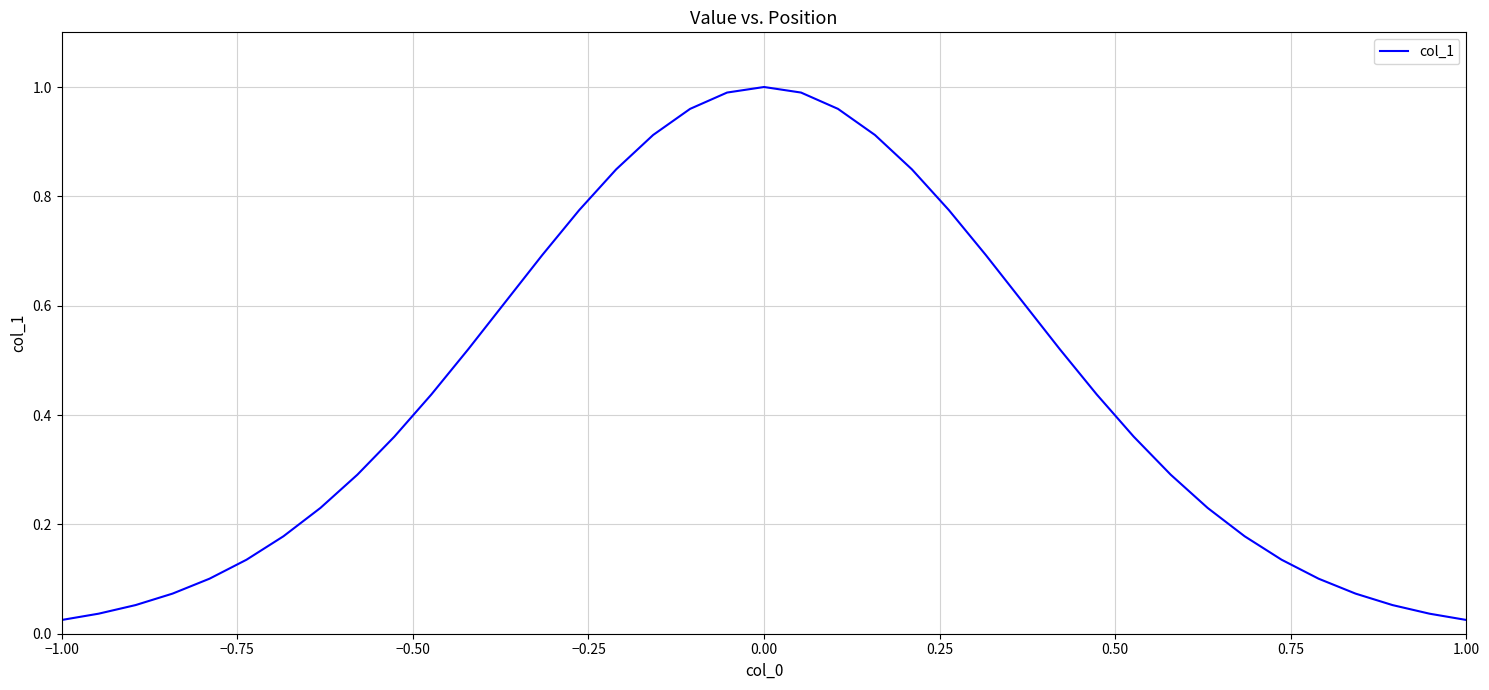

Does the chart display data point markers on the line(s)?

No